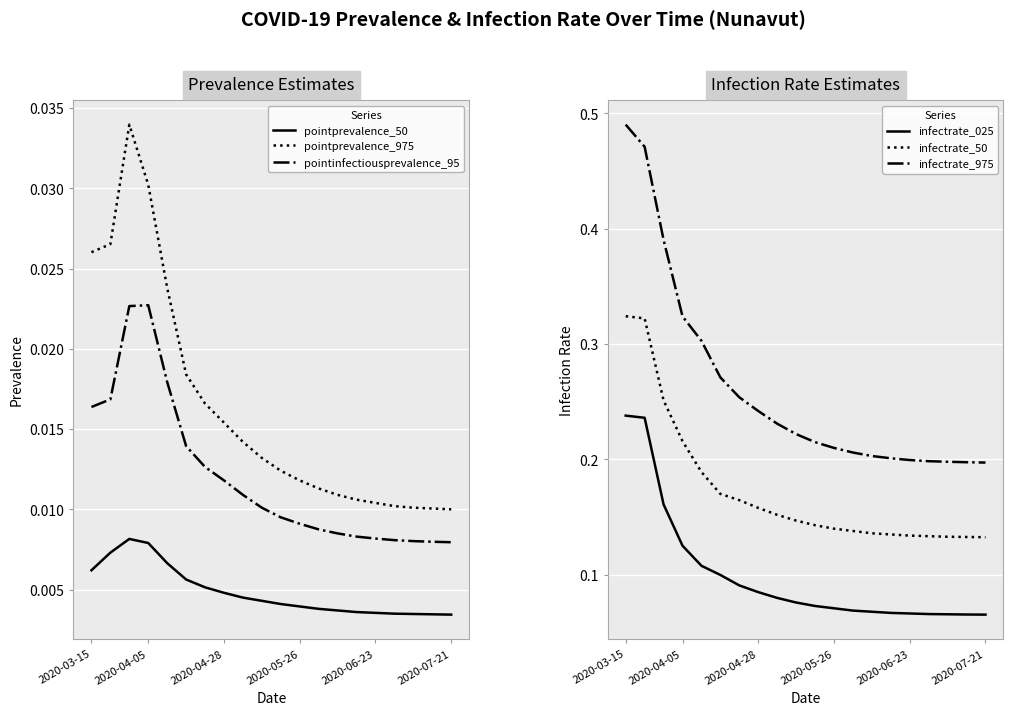

True or false: pointprevalence_975 and pointinfectiousprevalence_95 cross at least once.

False